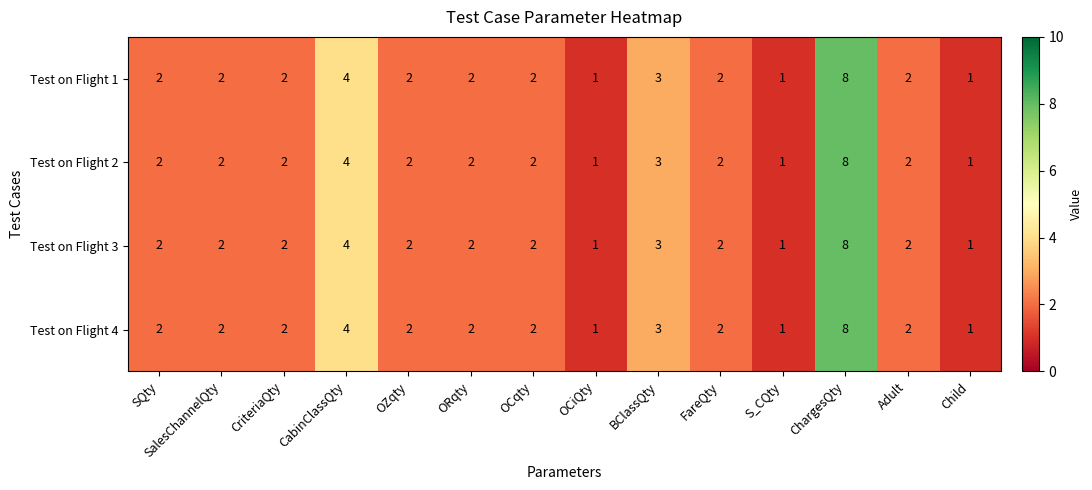

What is the total value across all series at Adult?

8